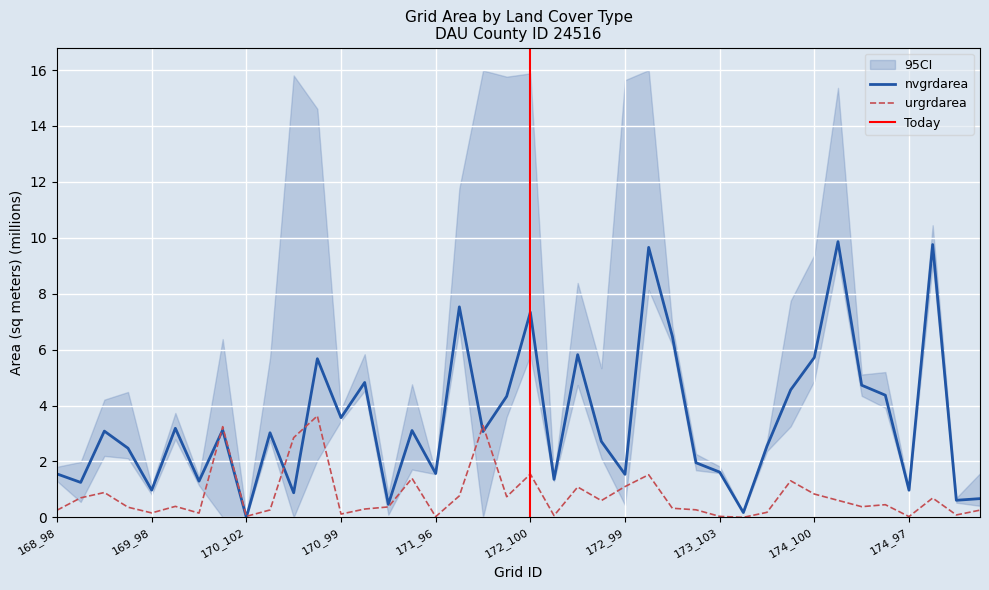

What is the spread (max minus min) of values at 169_100?

2.2